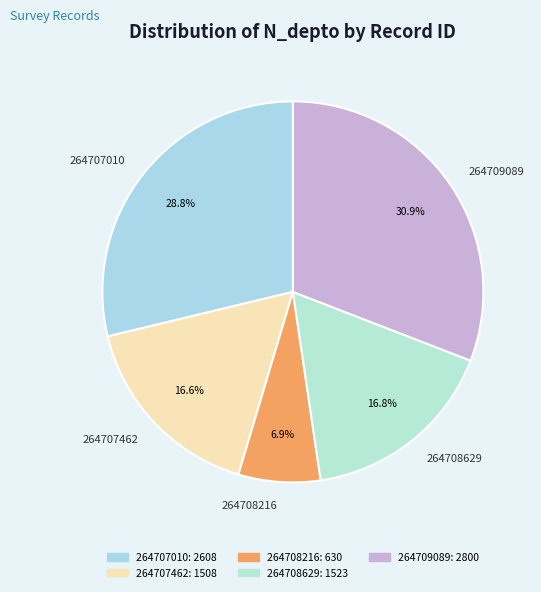

To the nearest percent, what is the difference between the largest and smallest slice percentages?

24%